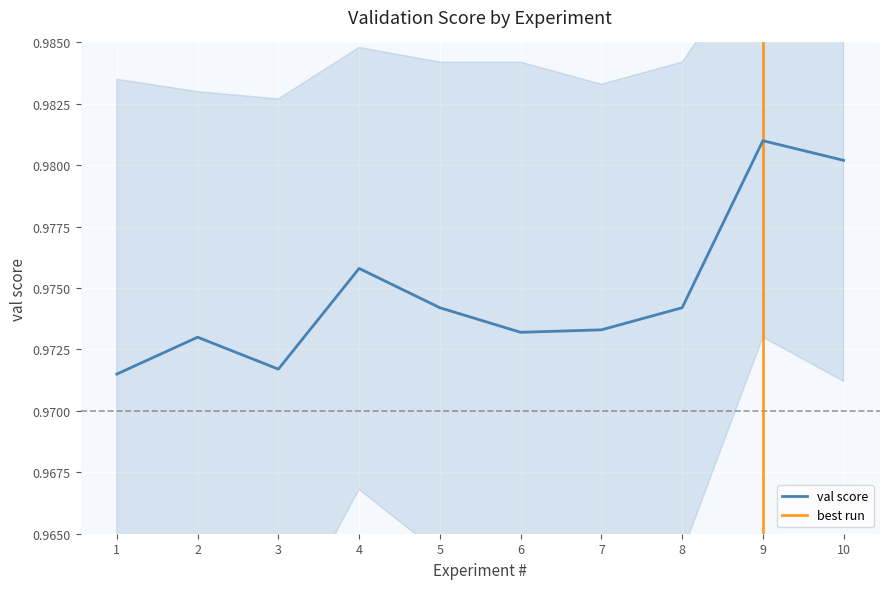

At which label does val score reach its peak?

9